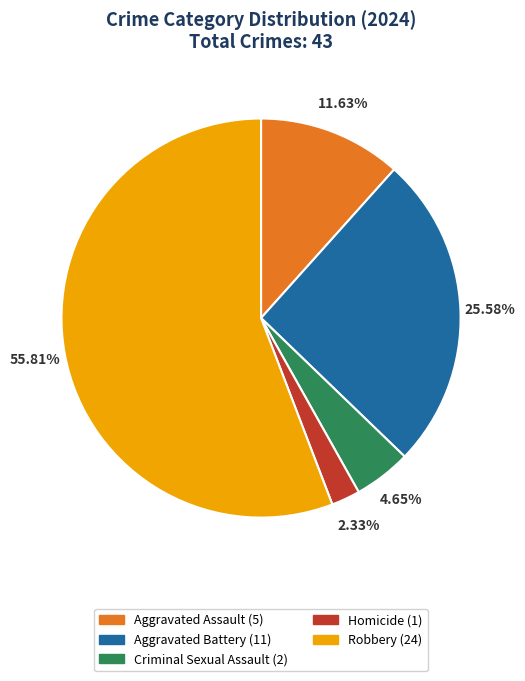

Rank the categories by value from highest to lowest.

Robbery, Aggravated Battery, Aggravated Assault, Criminal Sexual Assault, Homicide